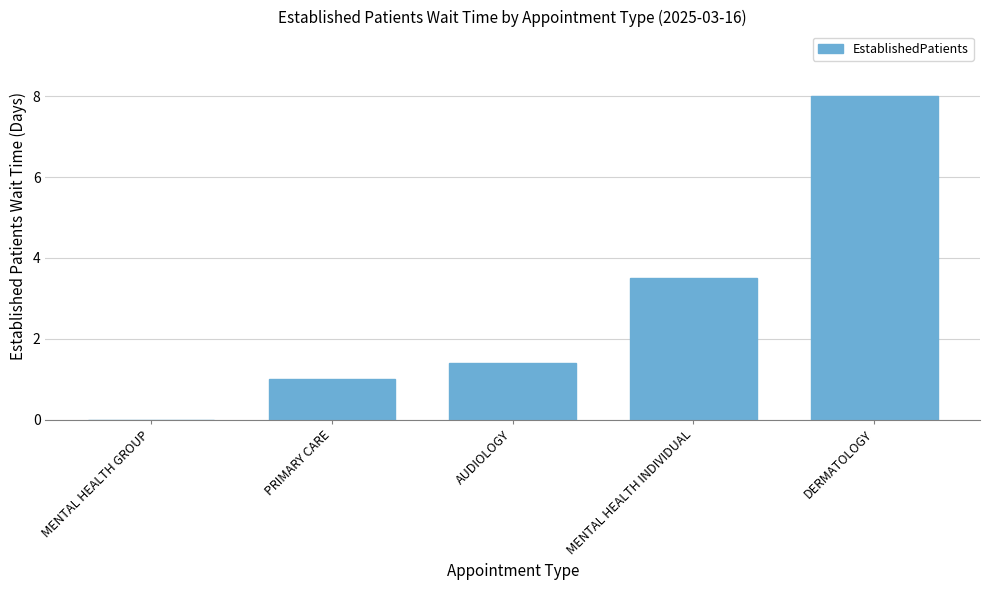

What is the ratio of the value at MENTAL HEALTH INDIVIDUAL to the value at PRIMARY CARE?

3.5